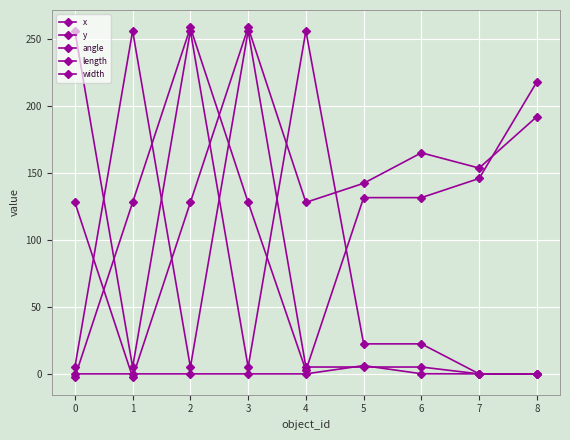

Which series has the largest total across all categories?

x